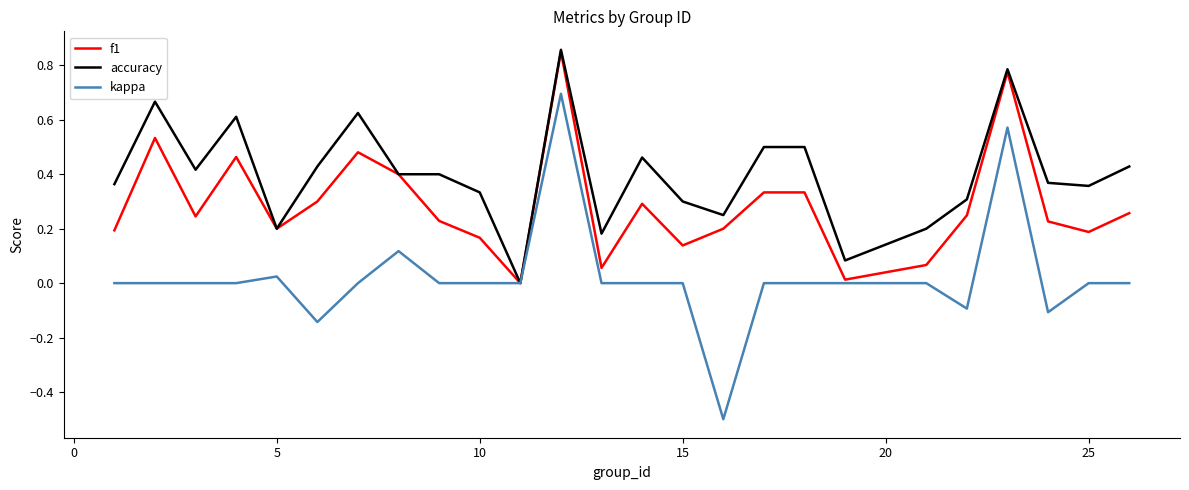

Which series has the largest total across all categories?

accuracy